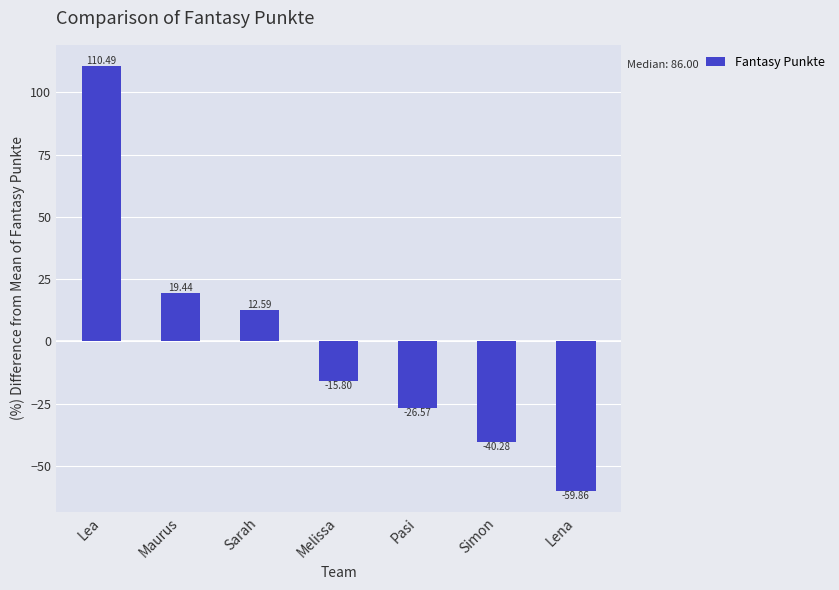

At which label does the data first exceed -15?

Lea